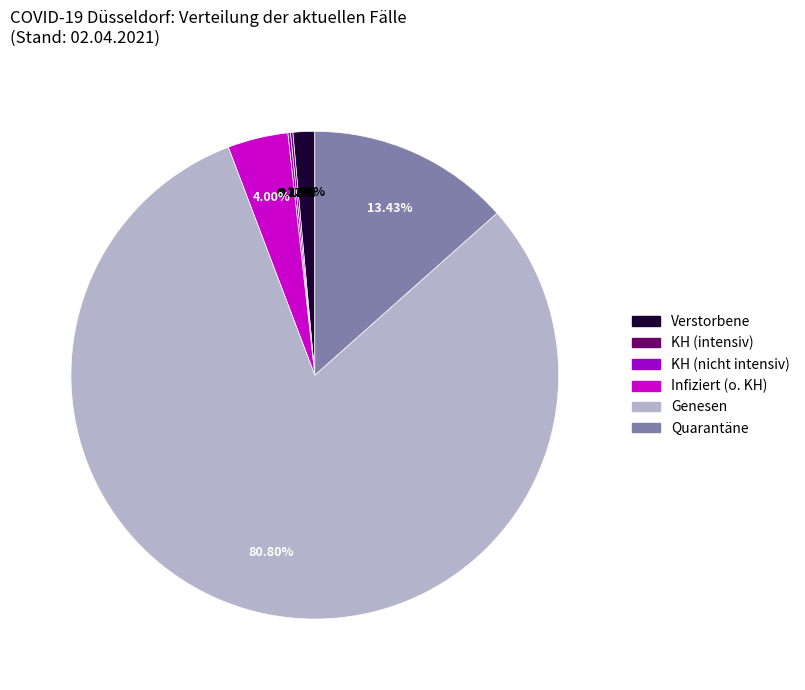

Combined, do Quarantäne and Genesen account for over 50%?

Yes